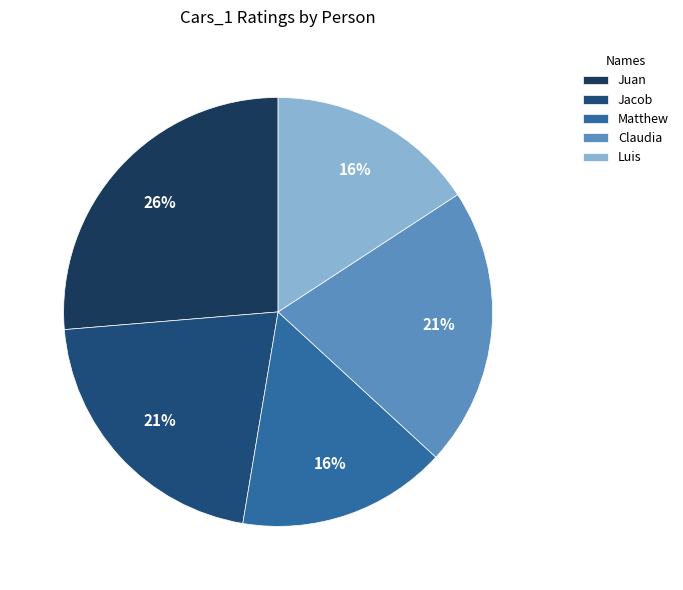

Count the number of slices in the pie.

5